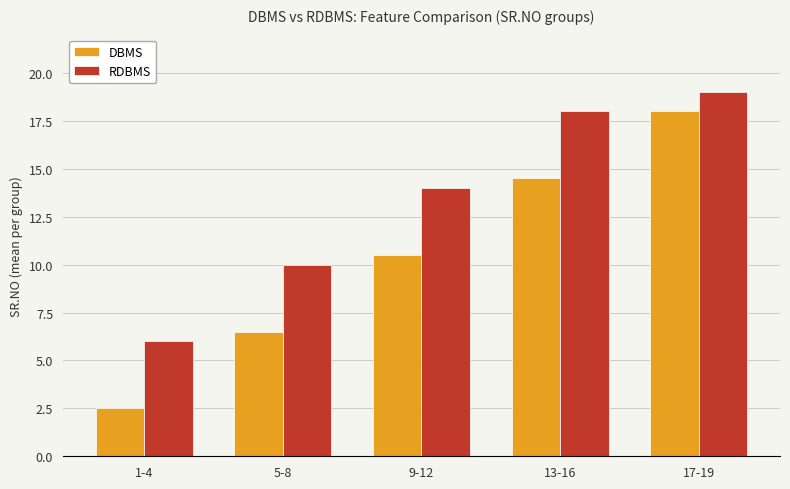

What is the spread (max minus min) of values at 13-16?

3.5